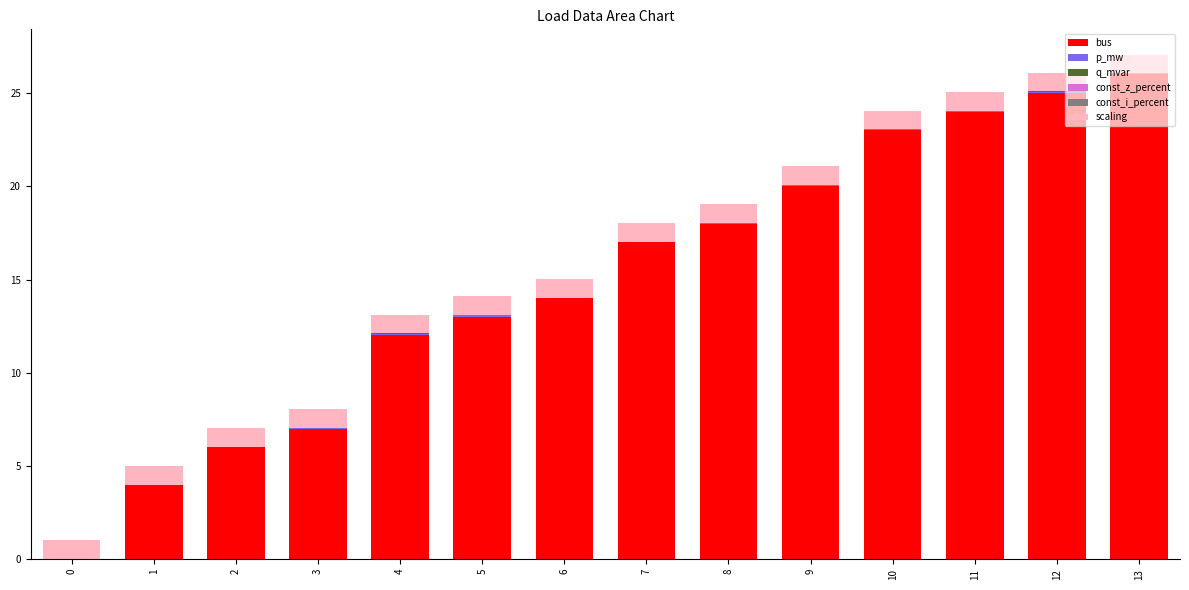

True or false: bus has a value of 4.0 at 1.

True